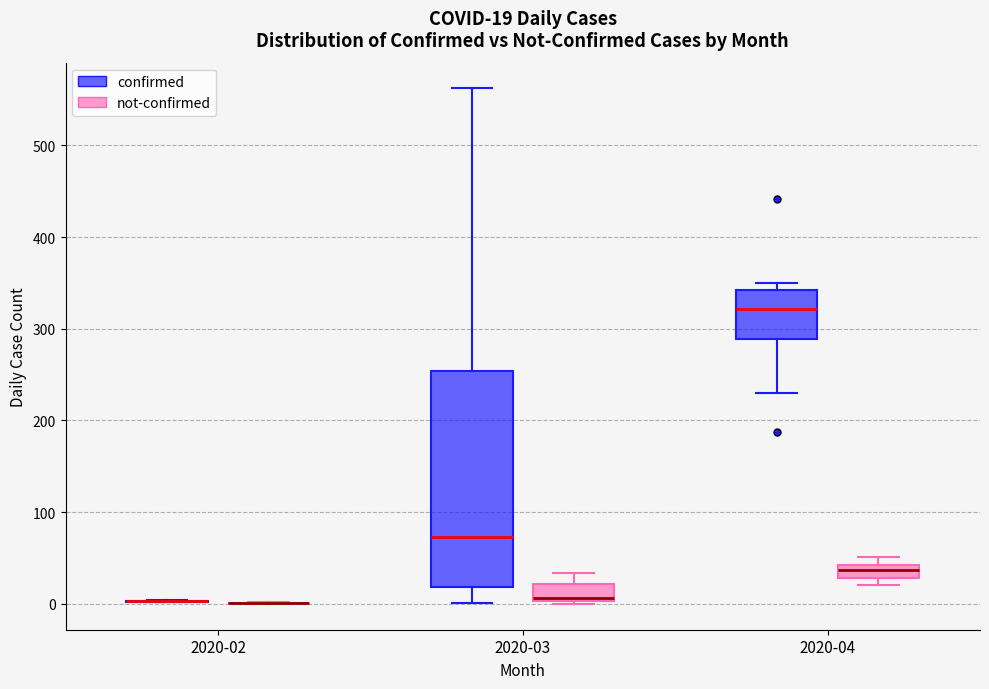

Comparing the boxes themselves (not the whiskers), which one is the tallest?

2020-03 (confirmed)